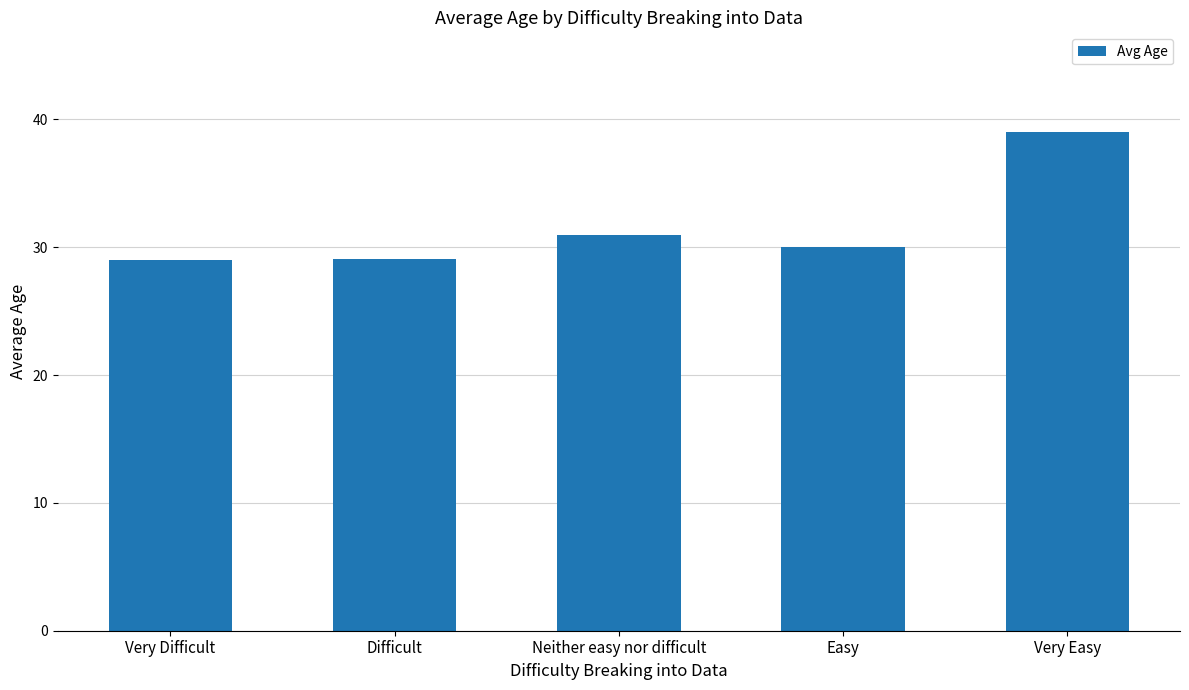

What is the change in value from Very Difficult to Neither easy nor difficult?

+1.9